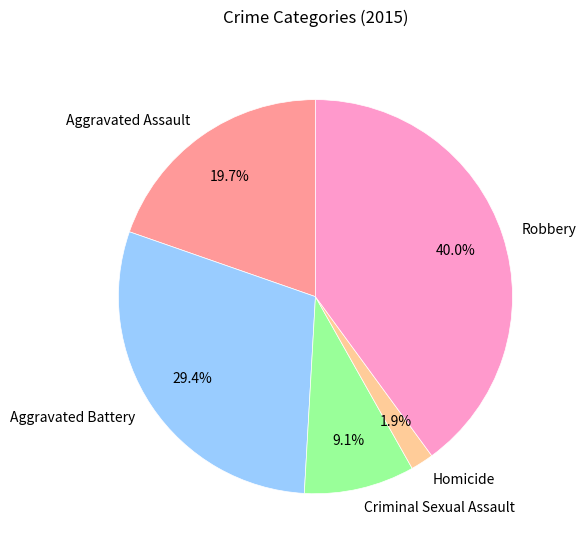

Rank the categories by value from highest to lowest.

Robbery, Aggravated Battery, Aggravated Assault, Criminal Sexual Assault, Homicide